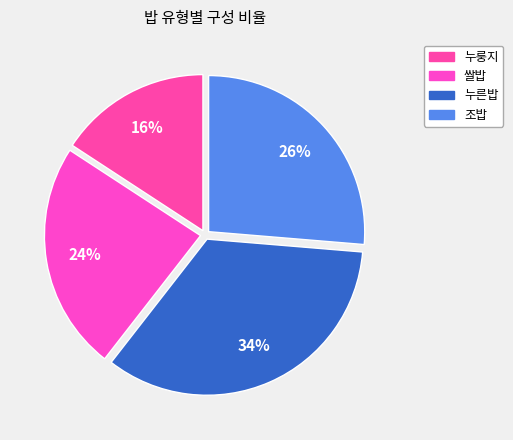

Is it true that 조밥 is 14% of the pie?

False